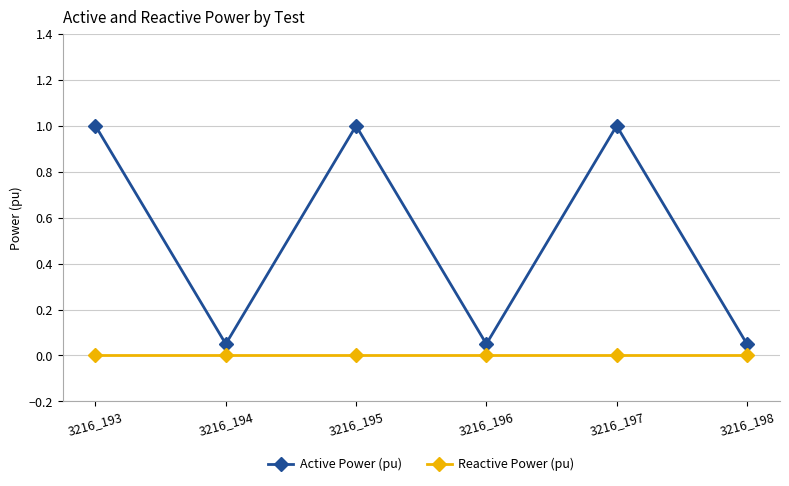

Rank the series by their maximum value, from highest to lowest.

Active Power (pu), Reactive Power (pu)